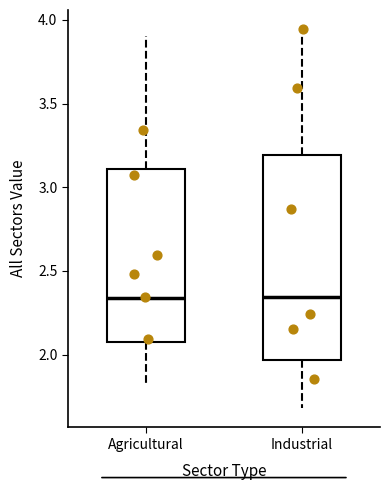

Reading left to right, read every box against the y-axis: the position of its median line, the range the box covers, and the ends of its whiskers. The values are not printed on the chart, so give them approximately, as read against the axis.

Agricultural: median 2.35, box 2.05 to 3.10, whiskers 1.85 to 3.90
Industrial: median 2.35, box 1.95 to 3.20, whiskers 1.70 to 3.95